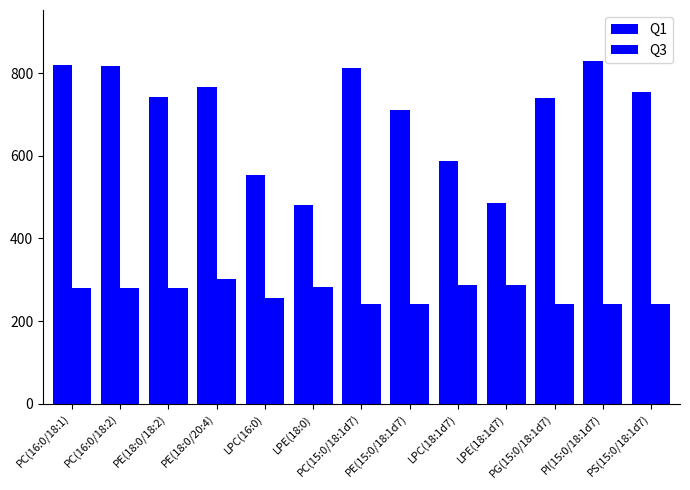

How many values in the Q1 series exceed 742?

7